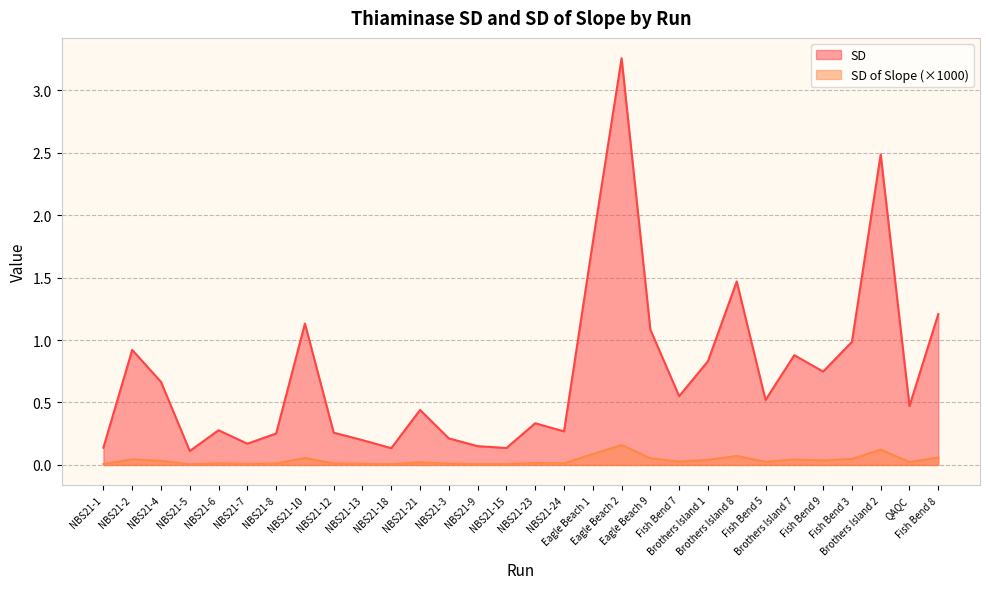

How many interior local valleys does the SD of Slope series have?

9